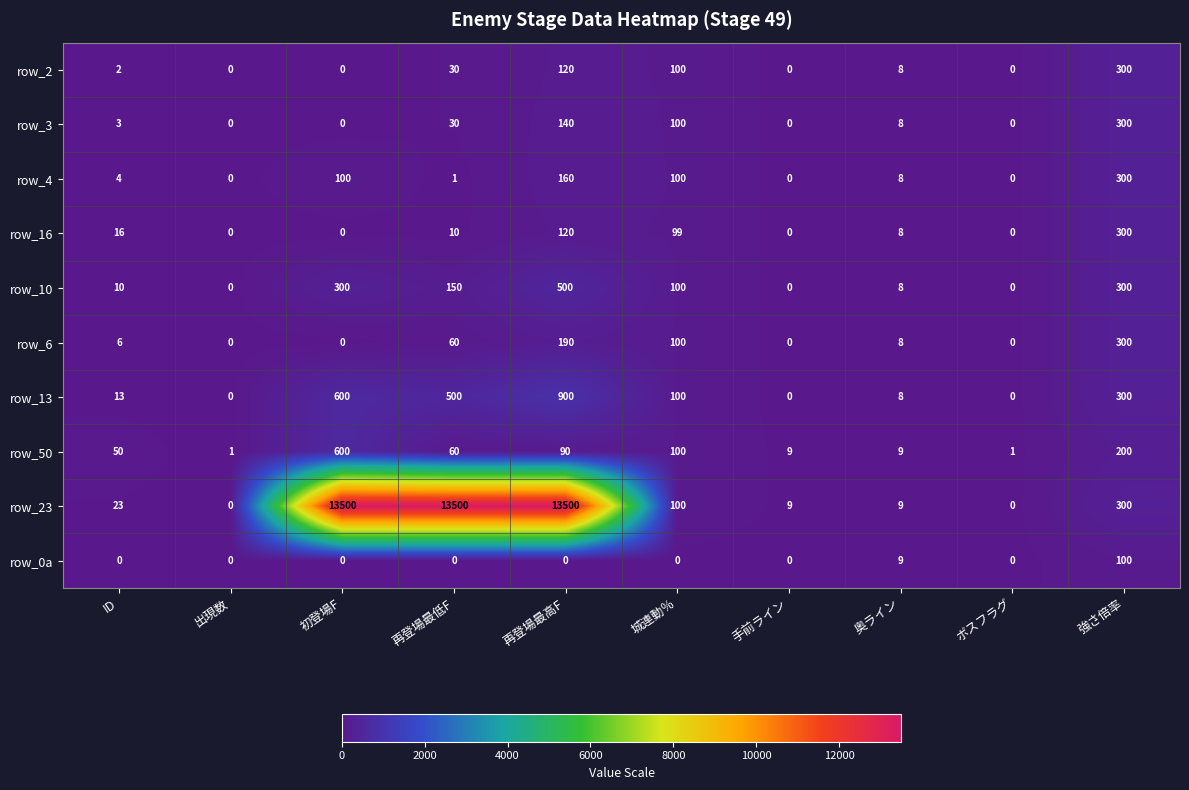

At which label is row_3 closest to 150?

再登場最高F